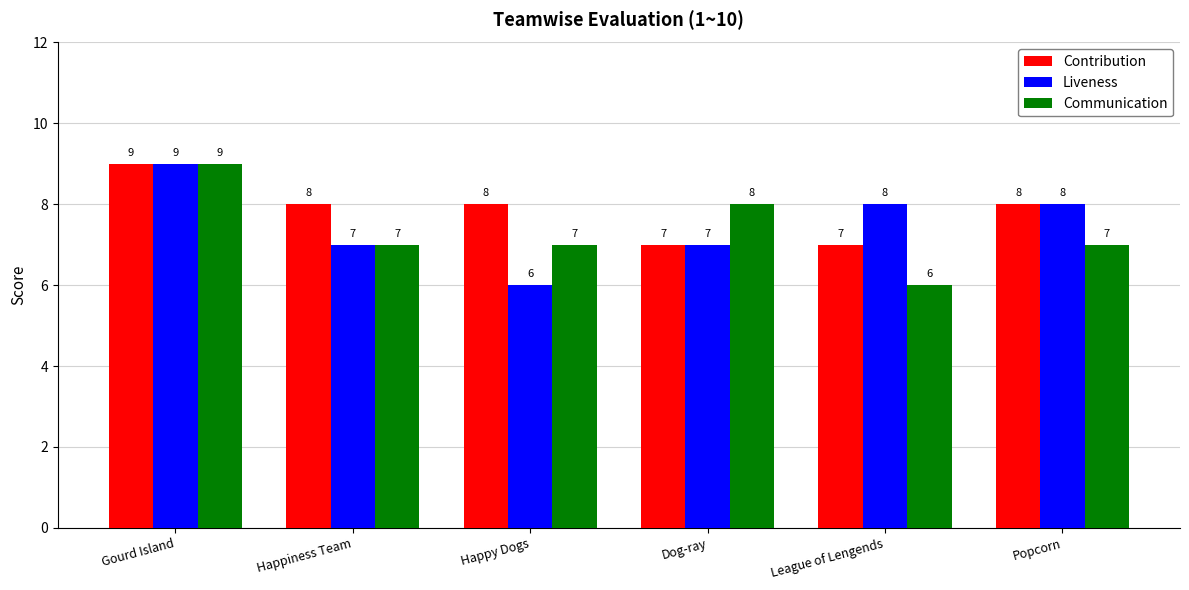

How many distinct data groups are displayed?

3